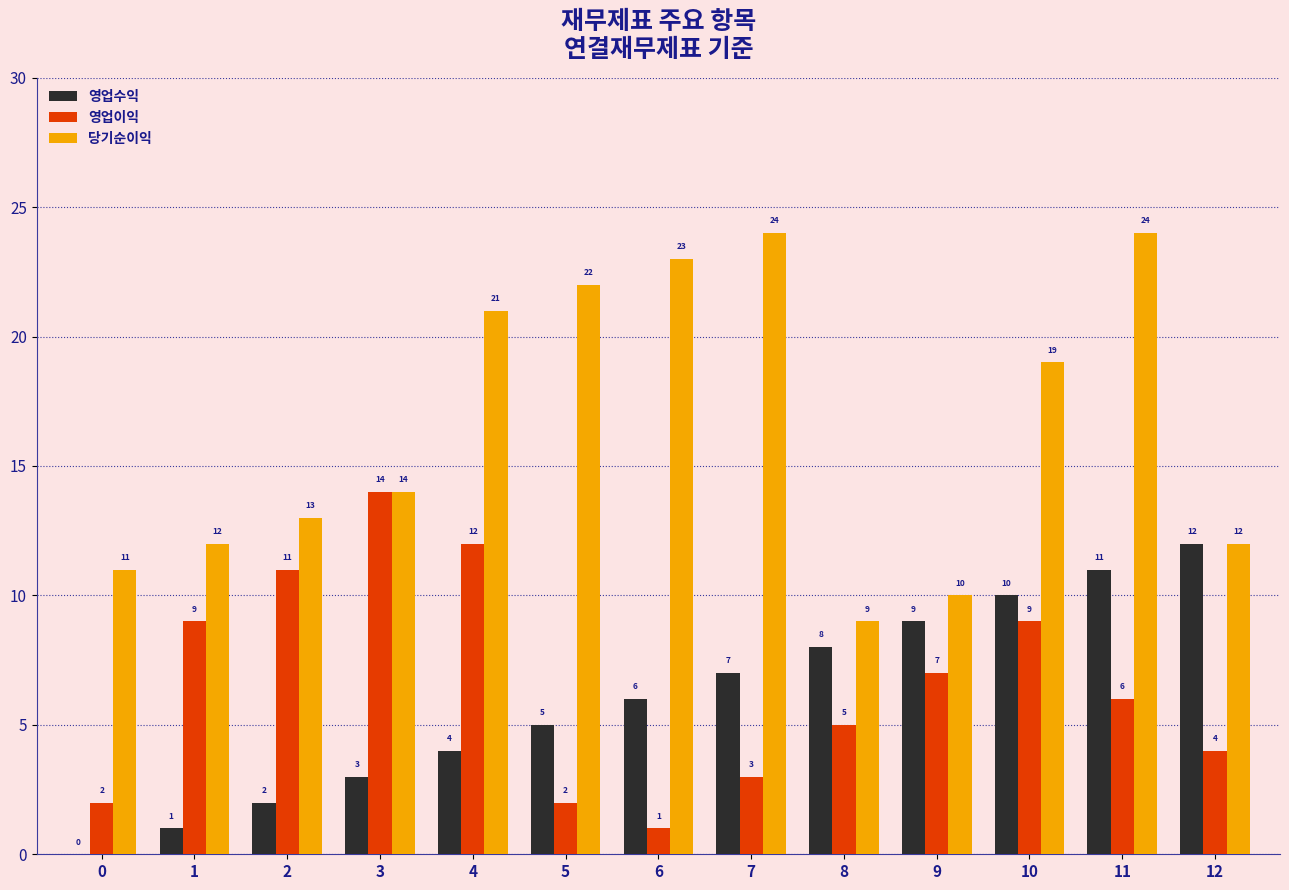

The 영업수익 series shows 1 at 1. True or false?

True